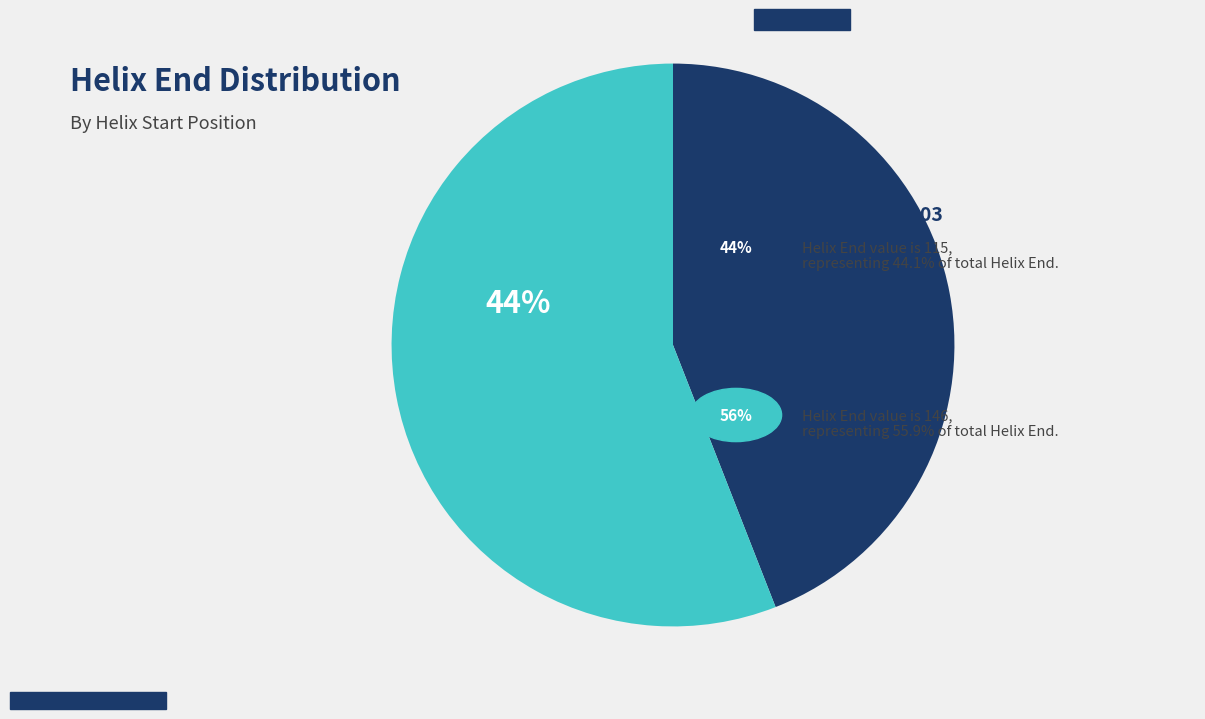

To the nearest percent, what is the difference between the largest and smallest slice percentages?

12%